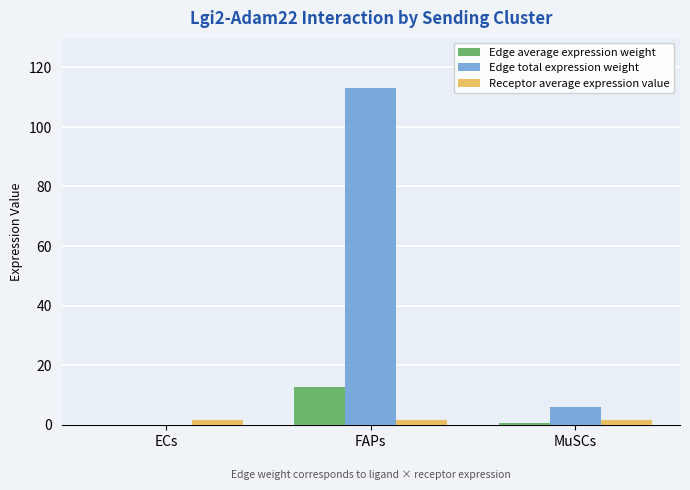

Where is Edge total expression weight nearest to the value 56?

MuSCs